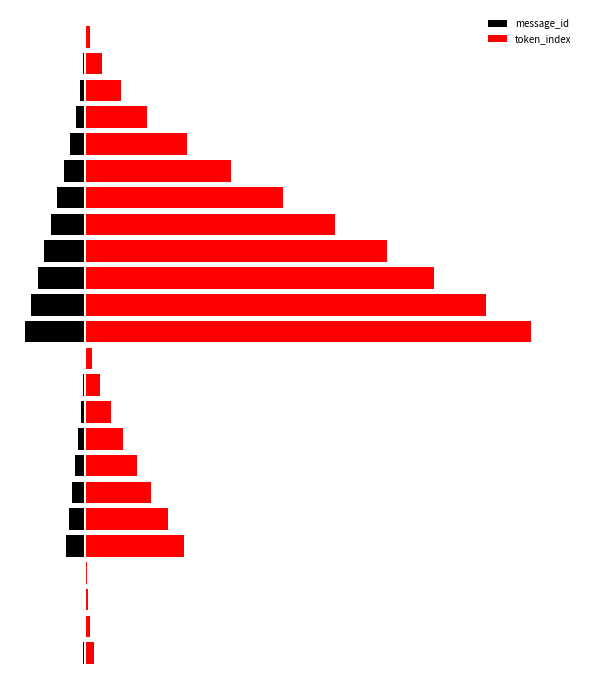

What is the sum of all message_id values?

-855